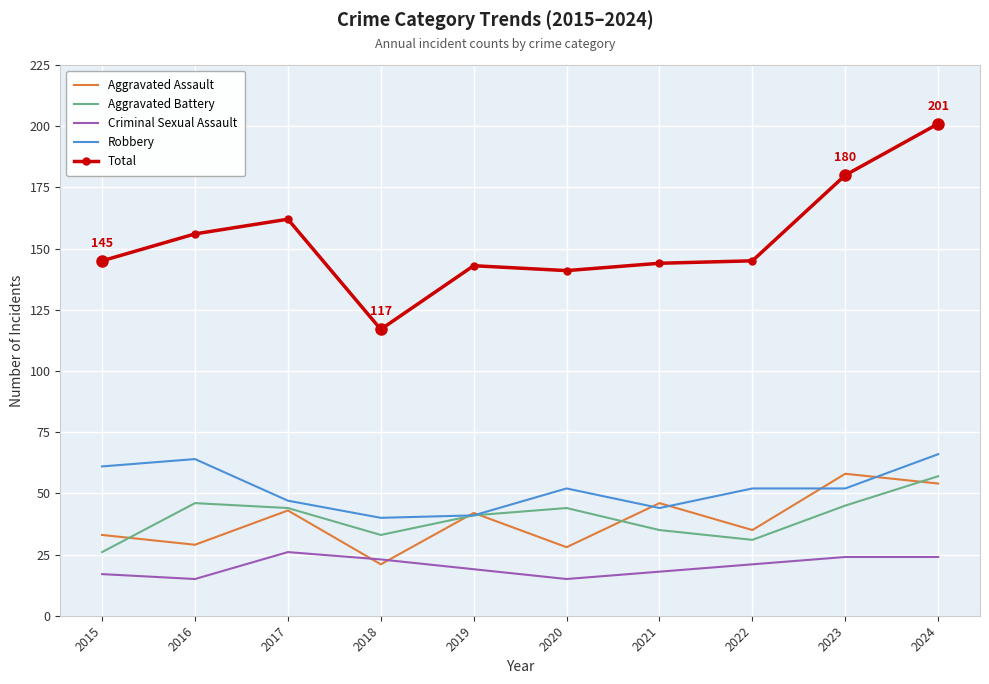

What is the difference between the highest and lowest values at 2023?

156